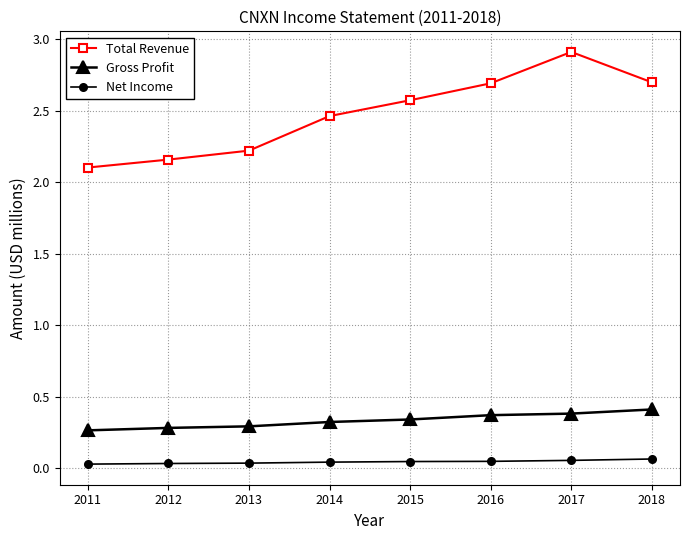

What is the total value across all series at 2011?

2.4